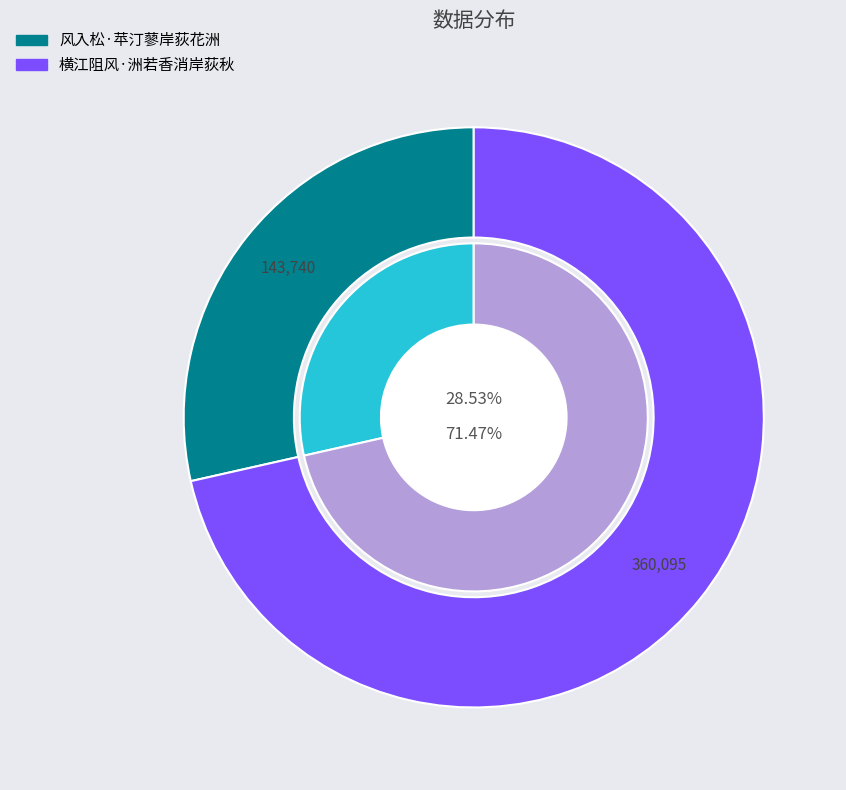

Is the sum of 横江阻风·洲若香消岸荻秋 and 风入松·苹汀蓼岸荻花洲 greater than half?

Yes